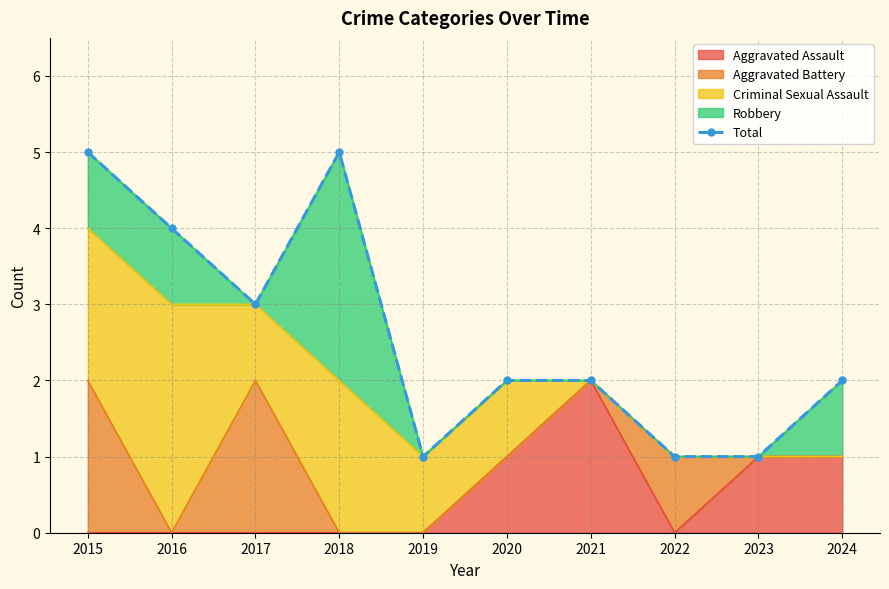

List the labels in order of value, smallest first.

2019, 2022, 2023, 2020, 2021, 2024, 2017, 2016, 2015, 2018